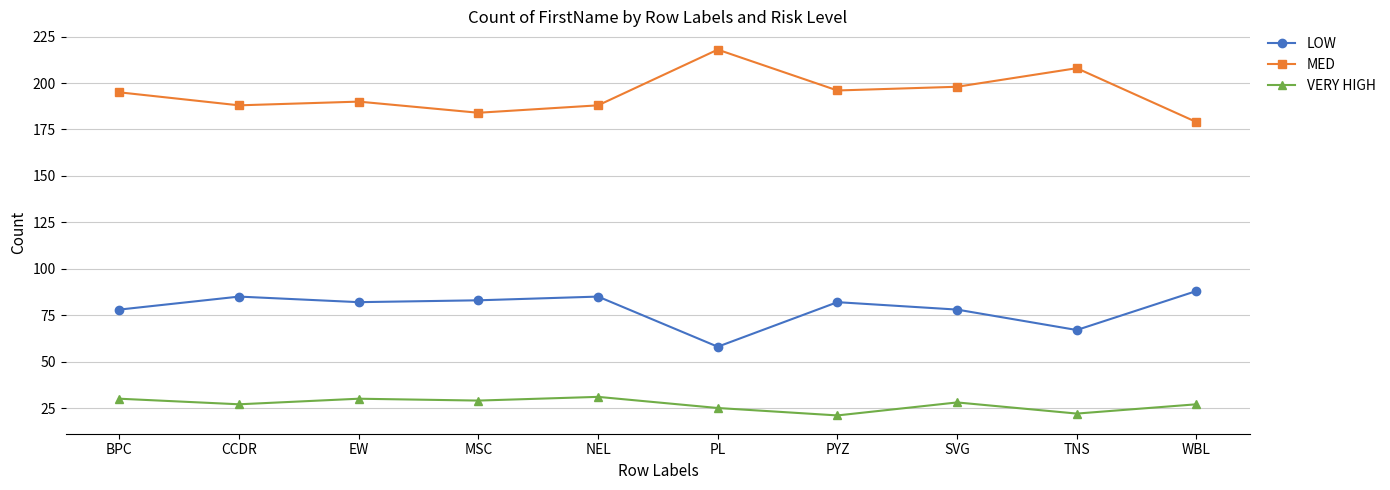

What is the maximum value for MED?

218